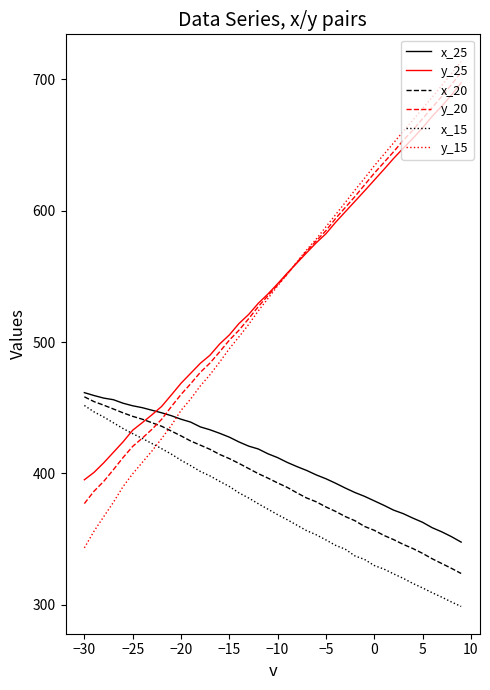

Which series has the largest range (max minus min)?

y_15